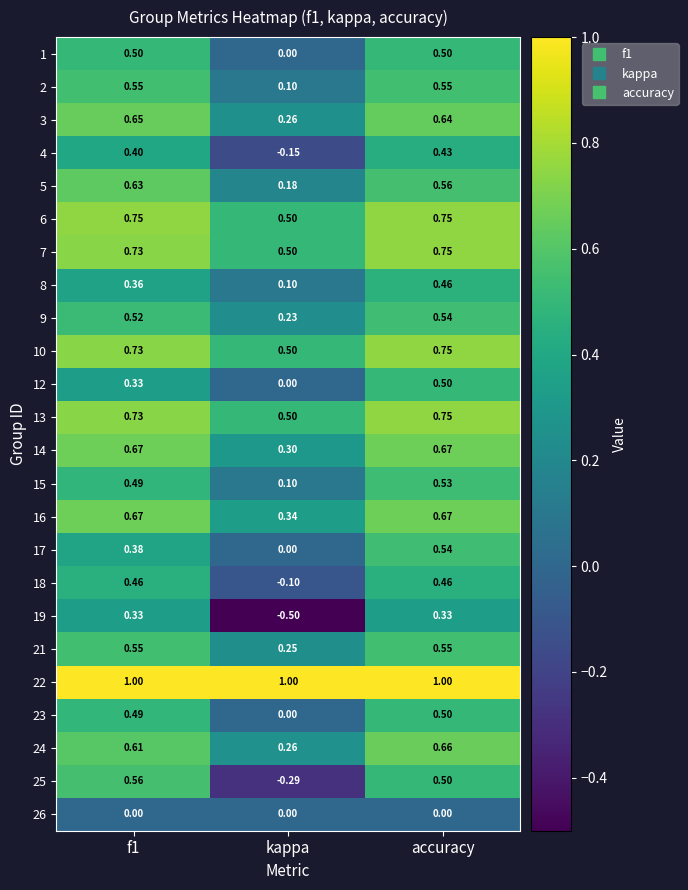

Is the value of 17 at kappa greater than the value of 18 at accuracy?

No